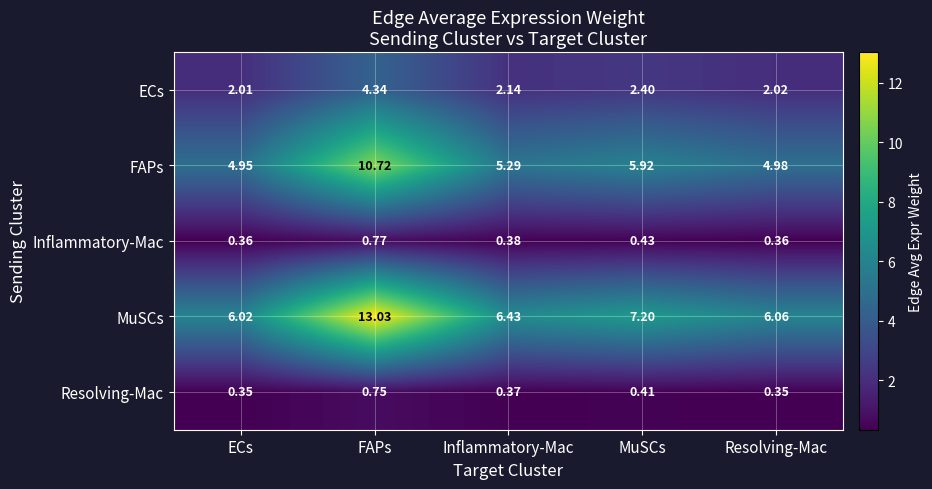

How many series are shown in this chart?

5